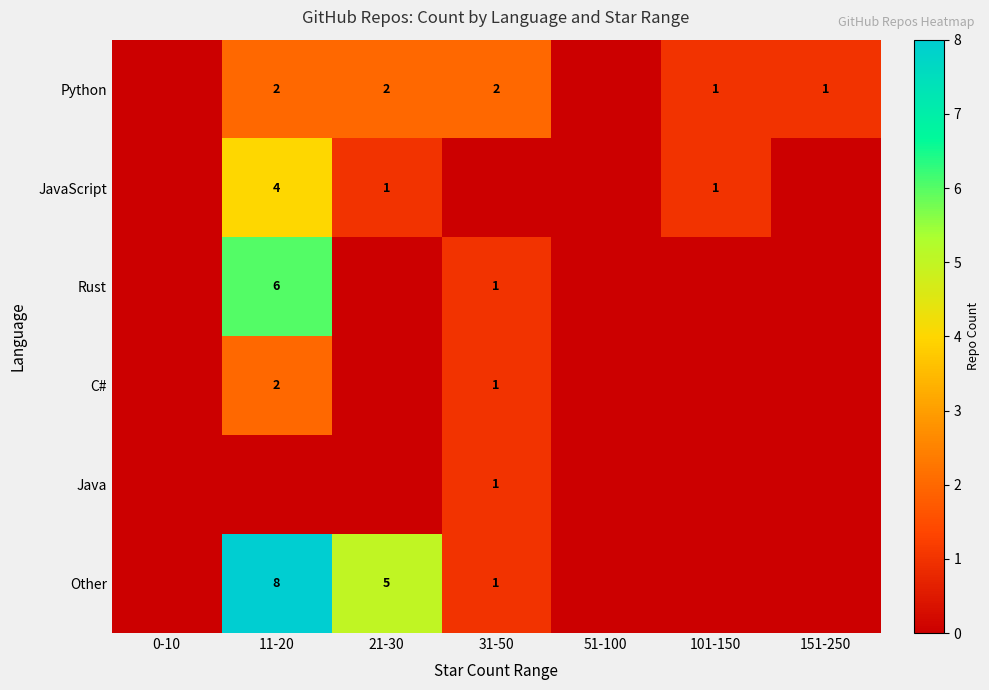

What is the greatest value displayed?

8